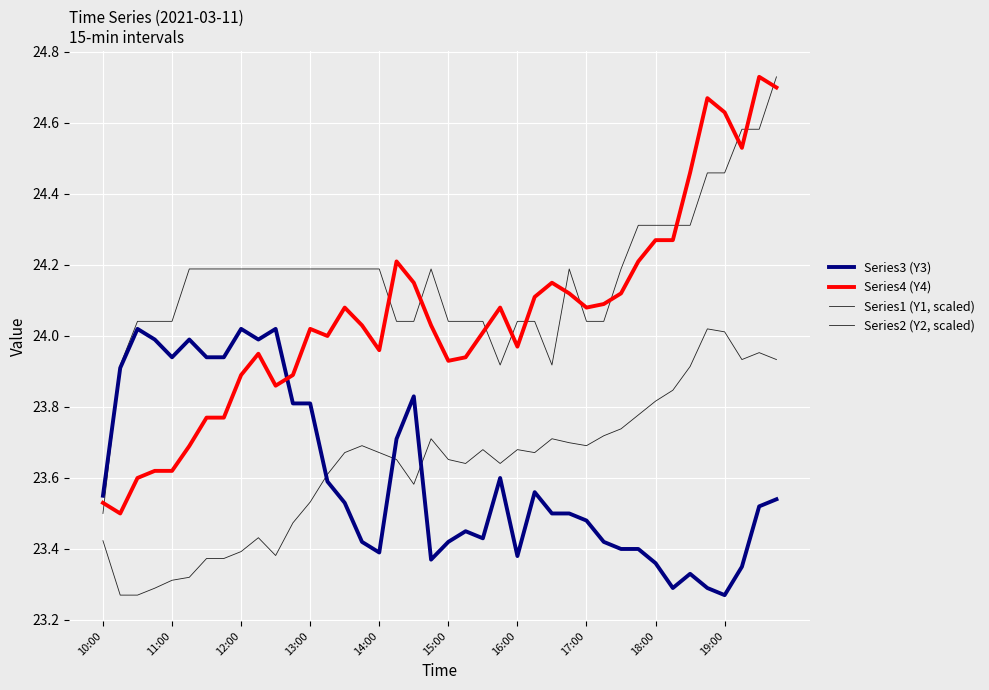

Is this an area chart (filled region under the line)?

No